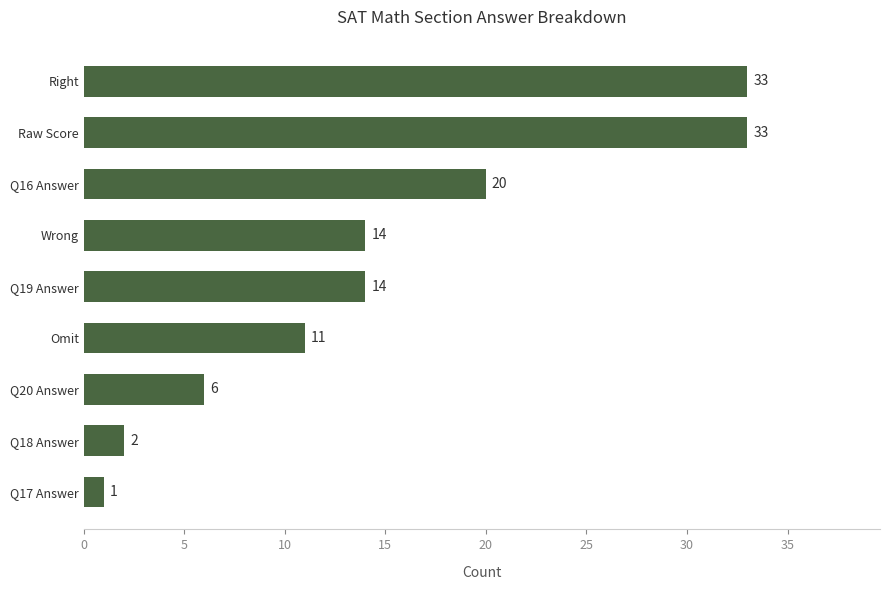

At which category does the chart reach its minimum across all series?

Q17 Answer